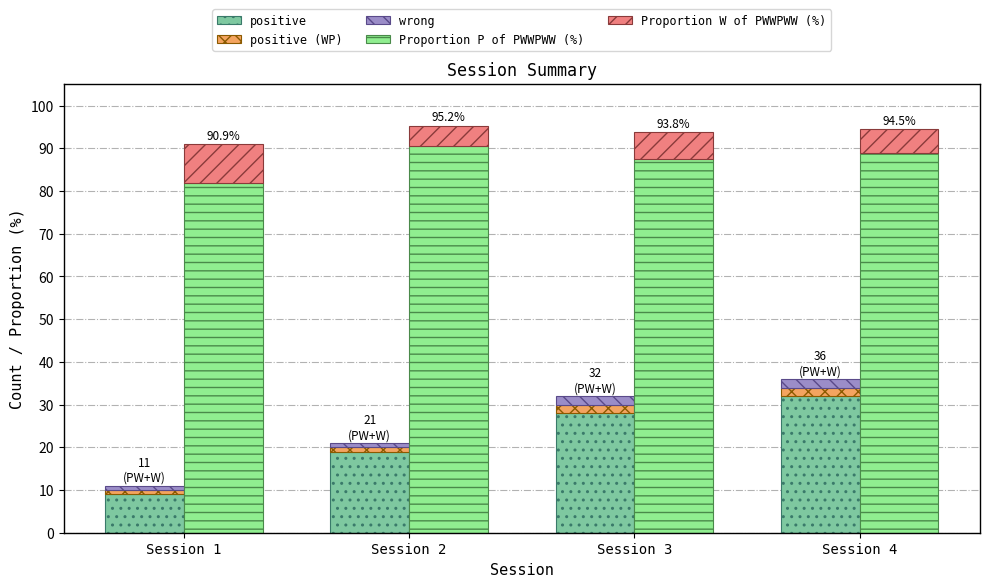

How many values in the Proportion W of PWWPWW (%) series are below 6?

2